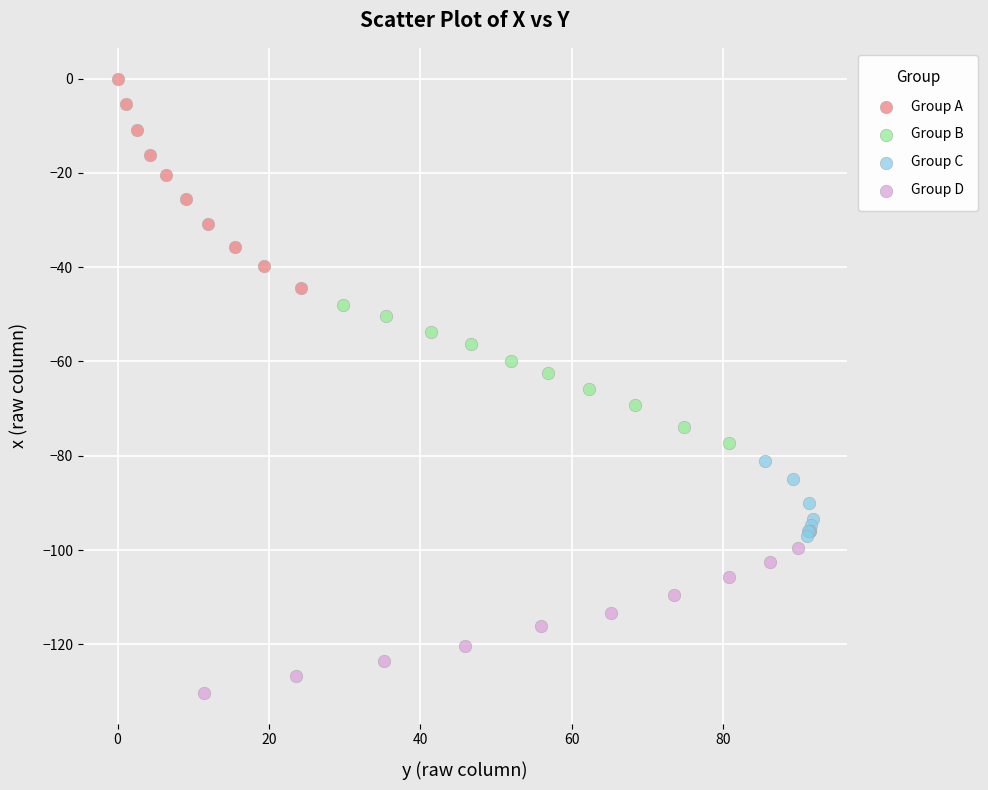

Which series contains the lowest Y value?

Group D